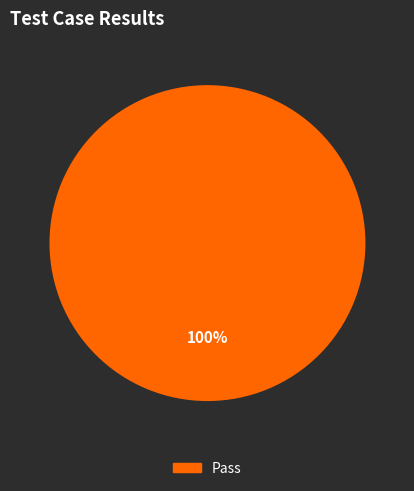

Rank the categories by value from lowest to highest.

Pass